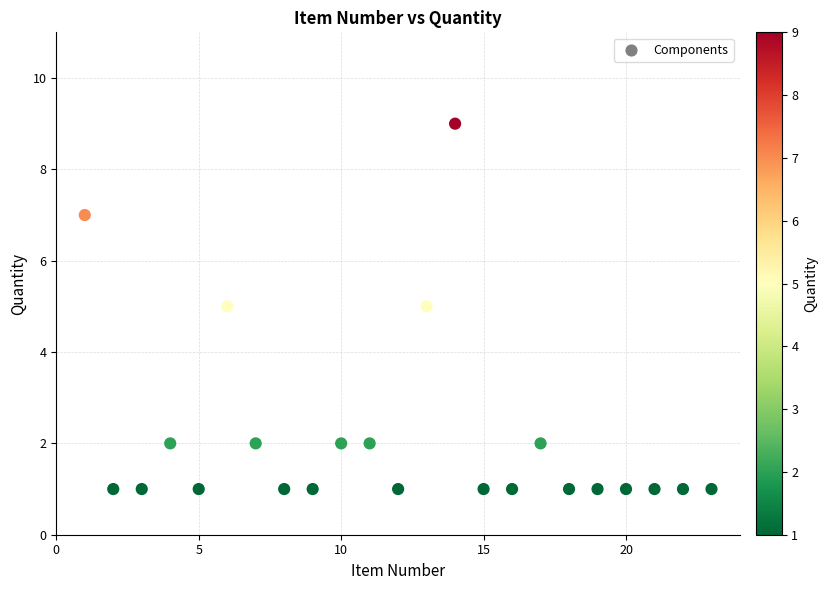

What is the range of Y values (max minus min)?

8